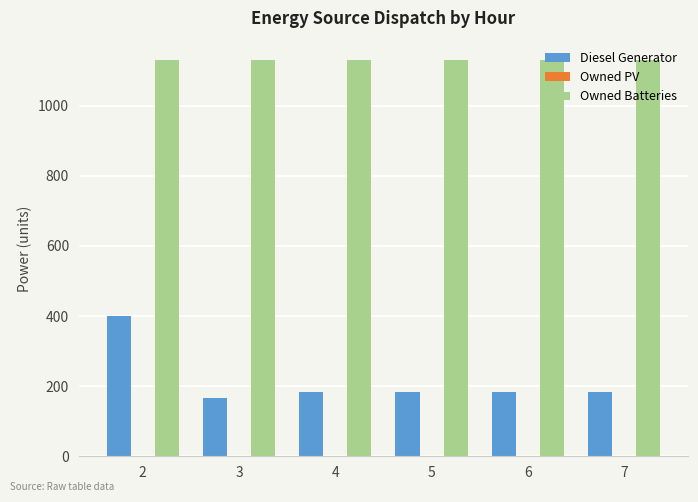

What is the lowest value of the Owned Batteries series?

1129